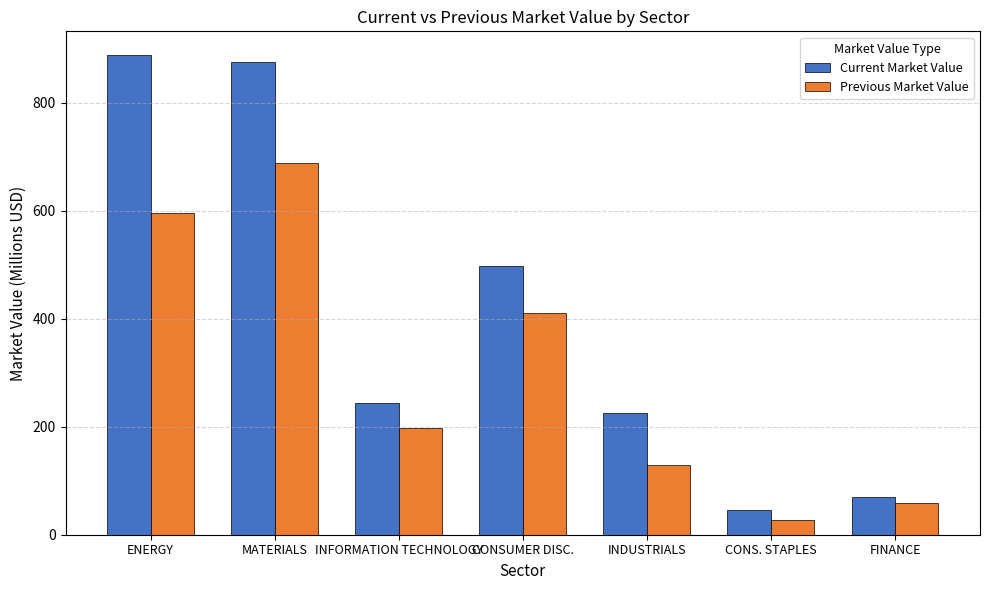

At which label does Previous Market Value reach its peak?

MATERIALS